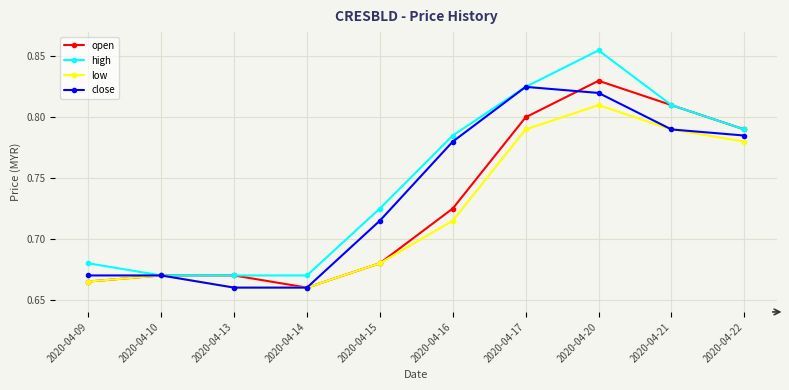

Which series has the largest total across all categories?

high